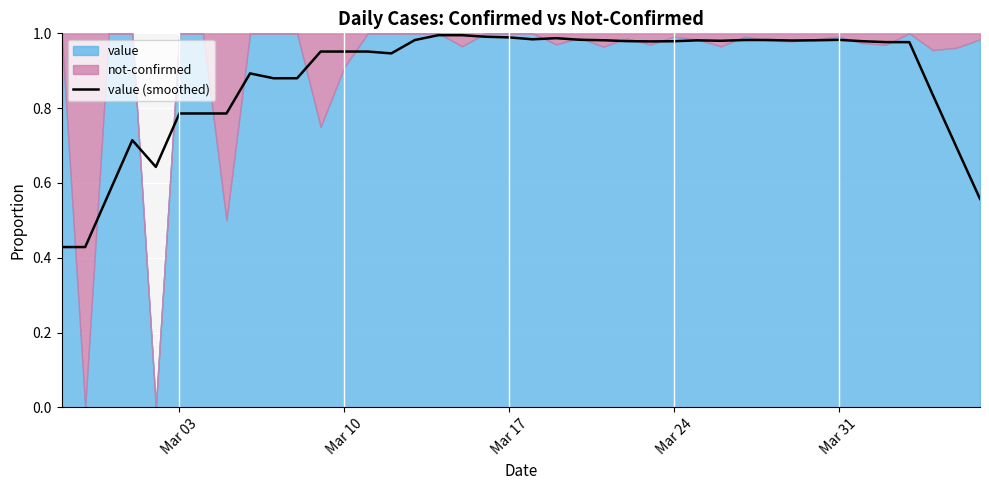

What is the value of the 20th point from the left?

1.0